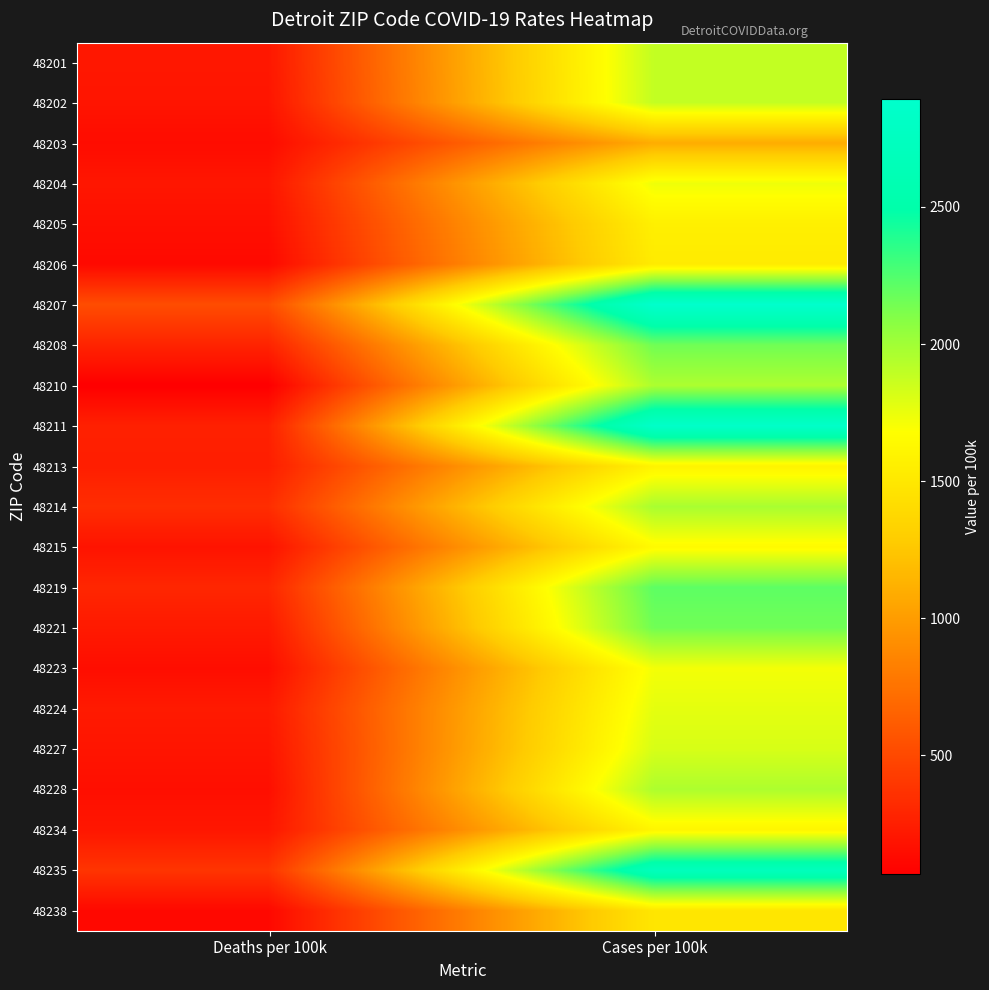

Rank the series at Deaths per 100k from lowest to highest value.

48210, 48238, 48206, 48203, 48223, 48228, 48205, 48215, 48202, 48227, 48204, 48234, 48201, 48221, 48224, 48213, 48211, 48208, 48219, 48214, 48235, 48207